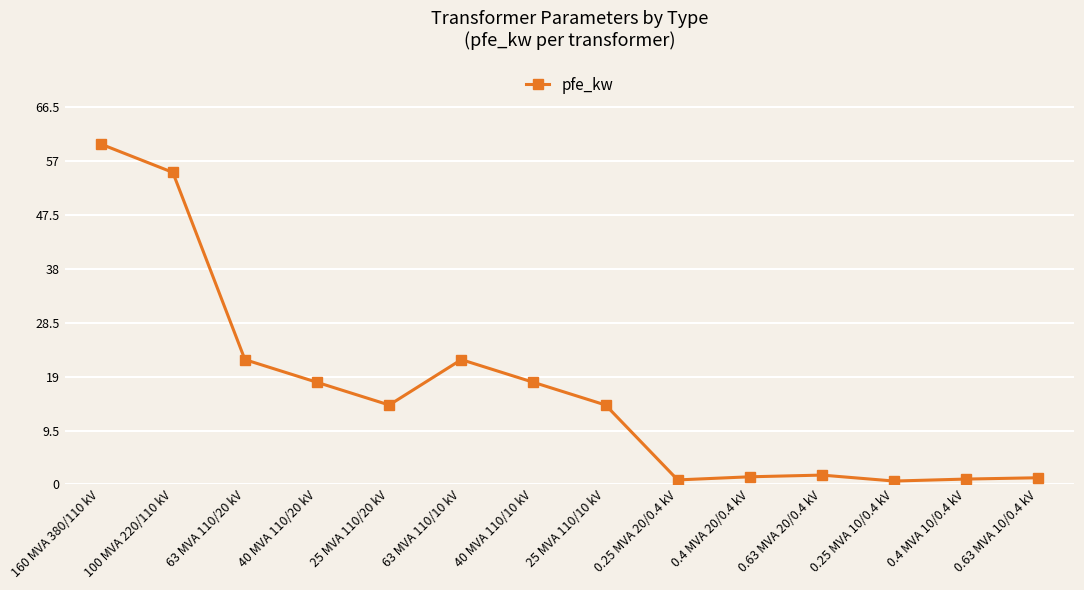

What is the difference between the maximum and minimum values?

59.4